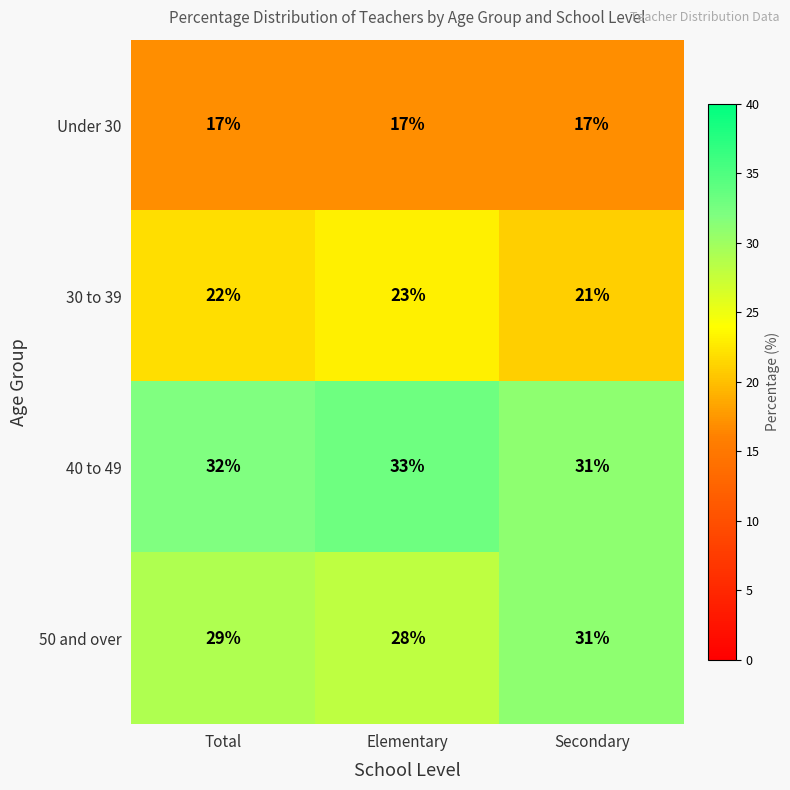

Reading right to left, what are all the values shown in this chart?

Under 30: 17	17	17
30 to 39: 21	23	22
40 to 49: 31	33	32
50 and over: 31	28	29